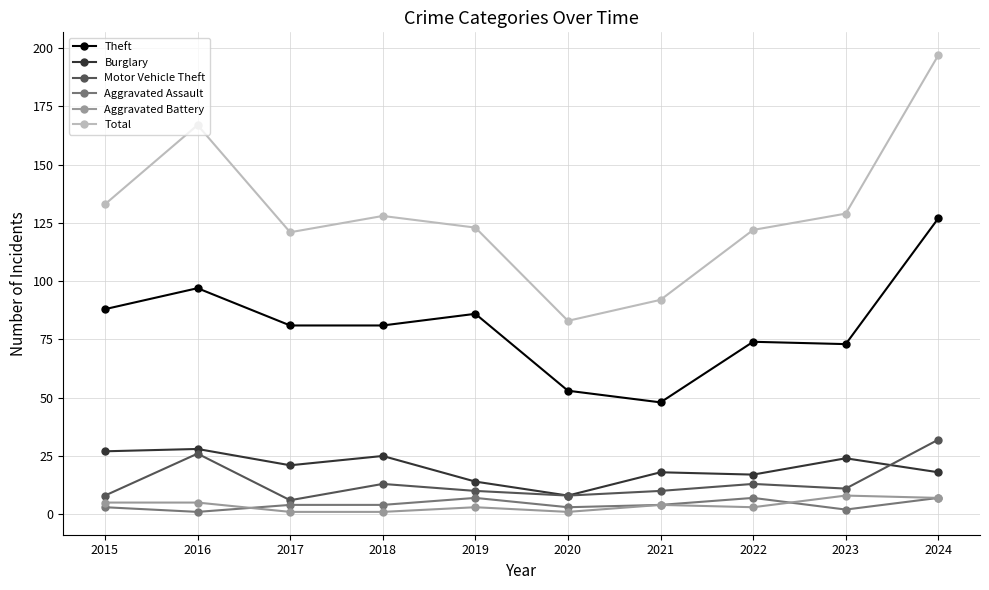

What is the total value across all series at 2020?

156